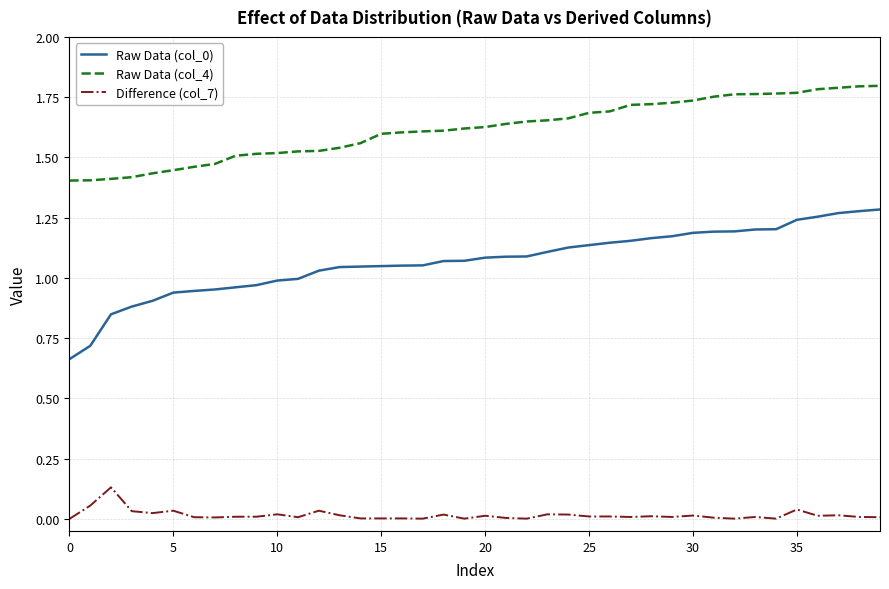

What is the sum of all Raw Data (col_4) values?

64.7